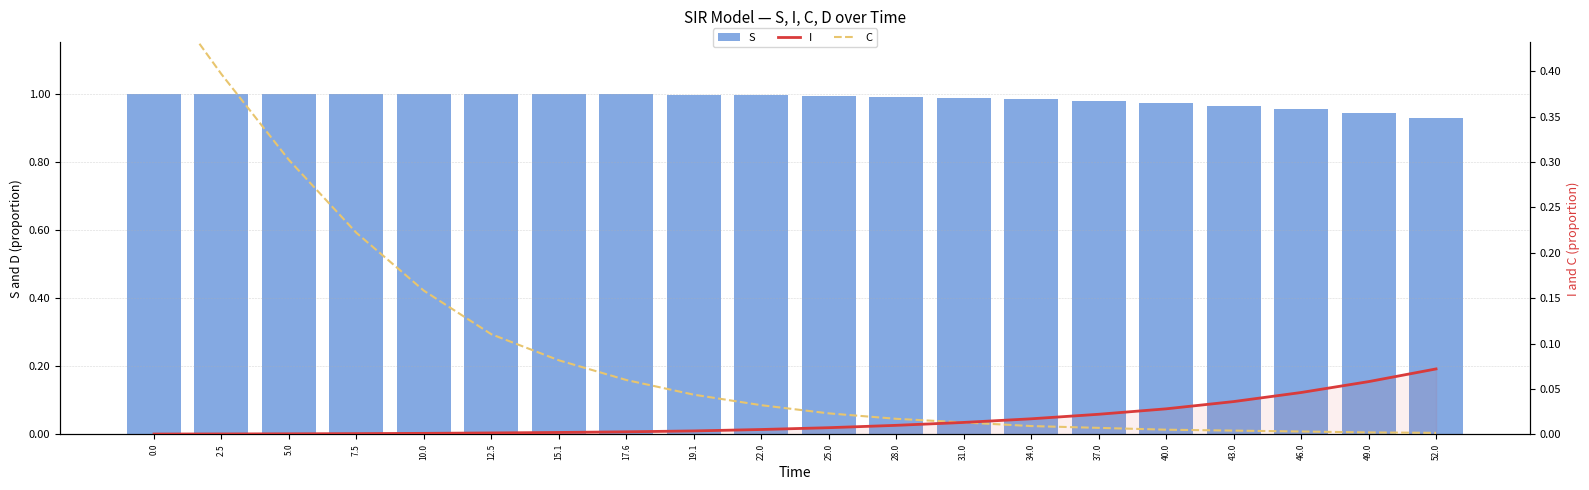

What position from the right is 12.5?

15